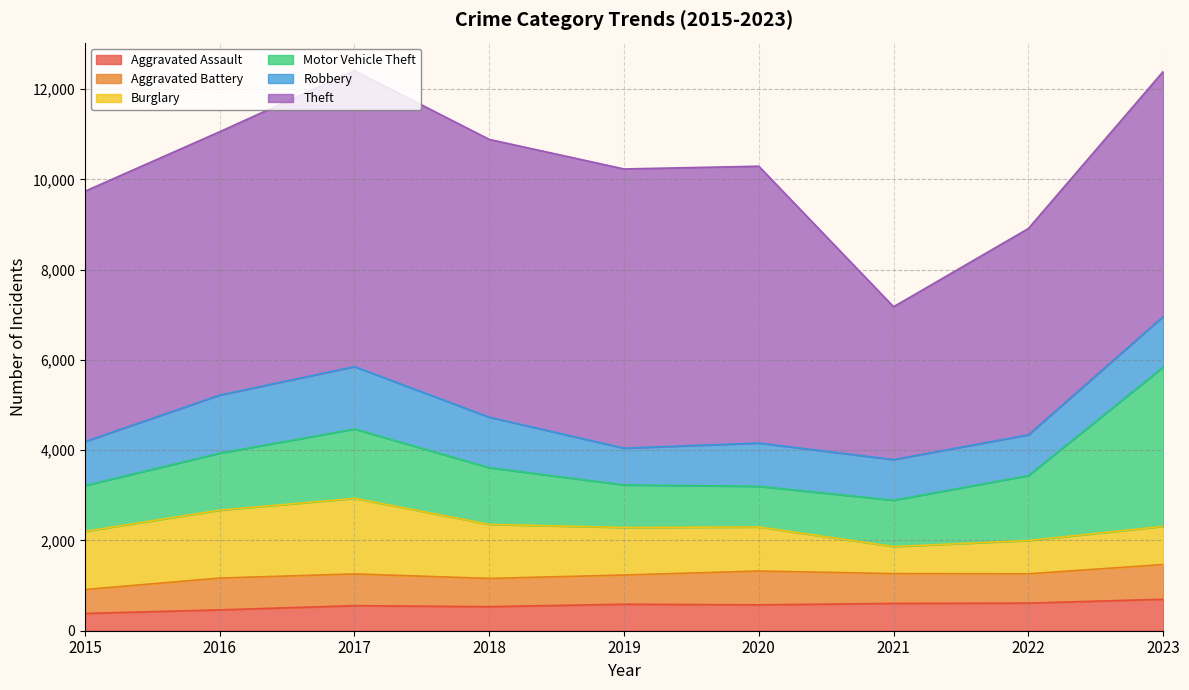

Between 2018 and 2020, which series saw the biggest shift?

Motor Vehicle Theft